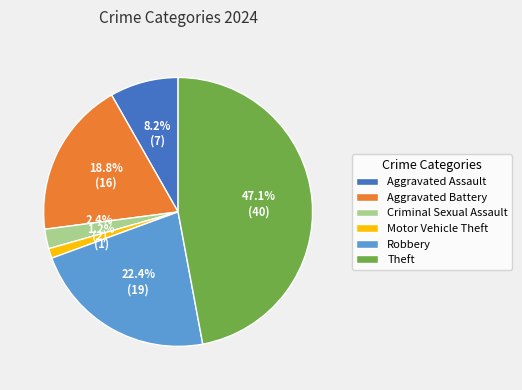

The Aggravated Assault slice represents 23% of the pie. True or false?

False